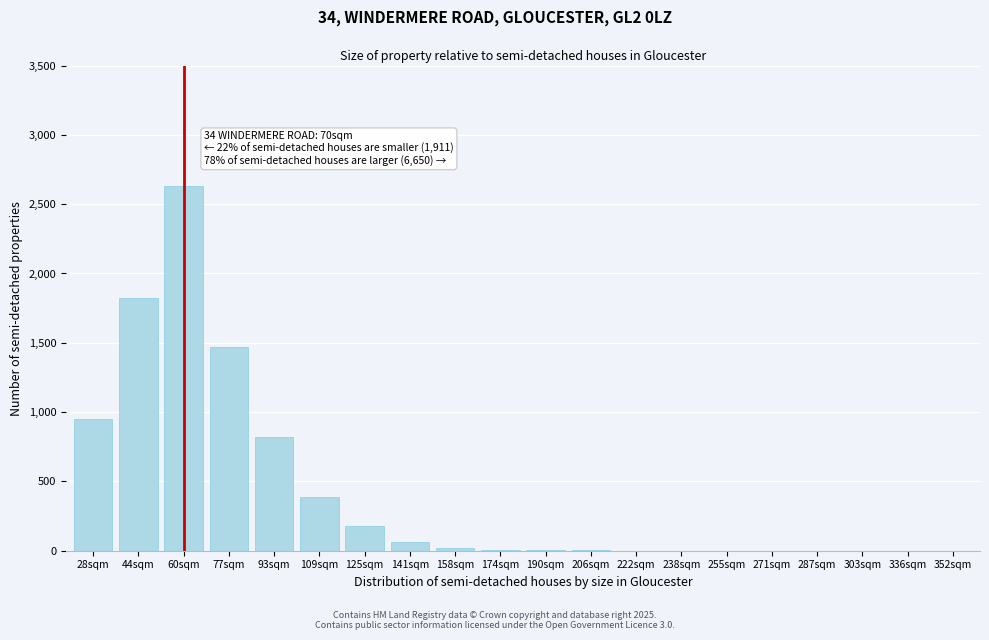

What is the sum of all values?

8351